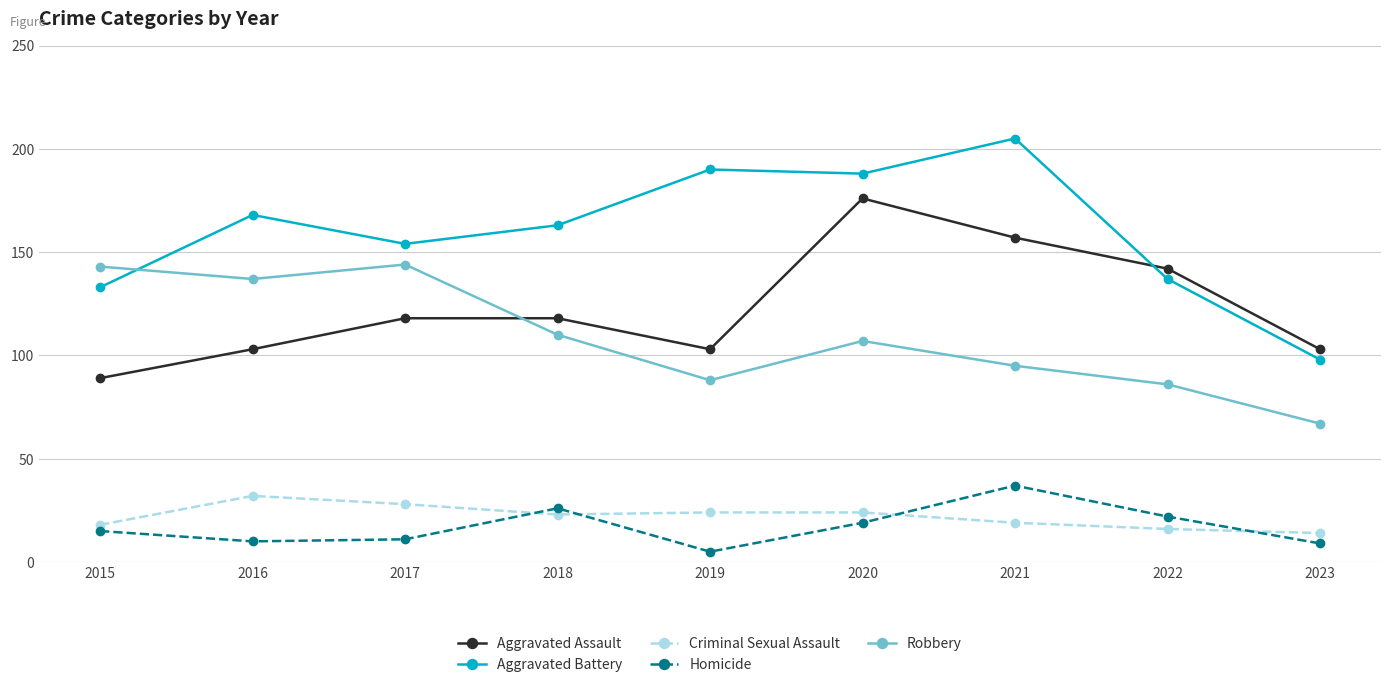

What is the smallest value displayed?

5